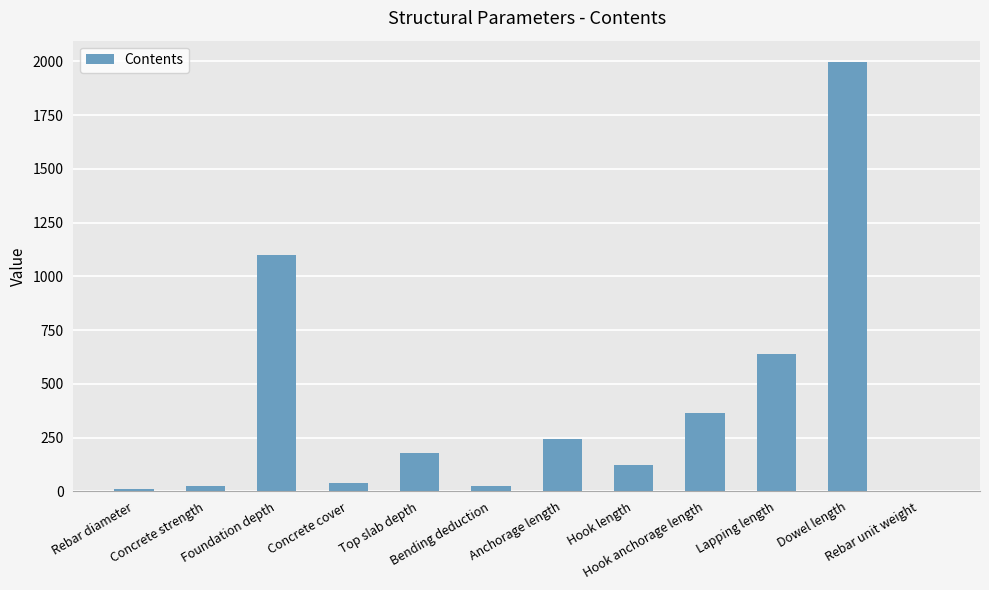

Read the value at Rebar unit weight.

0.6